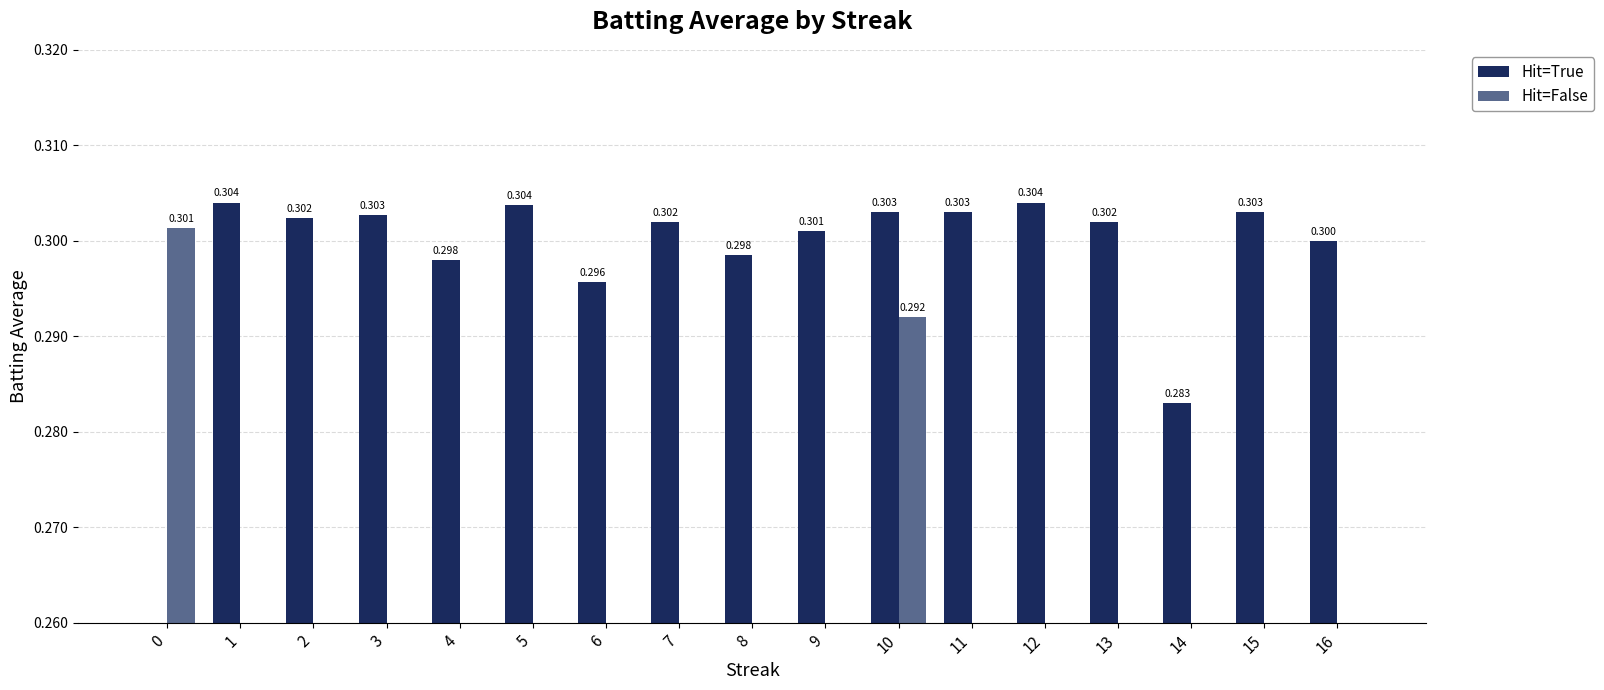

What is the average value of the Hit=True series?

0.3